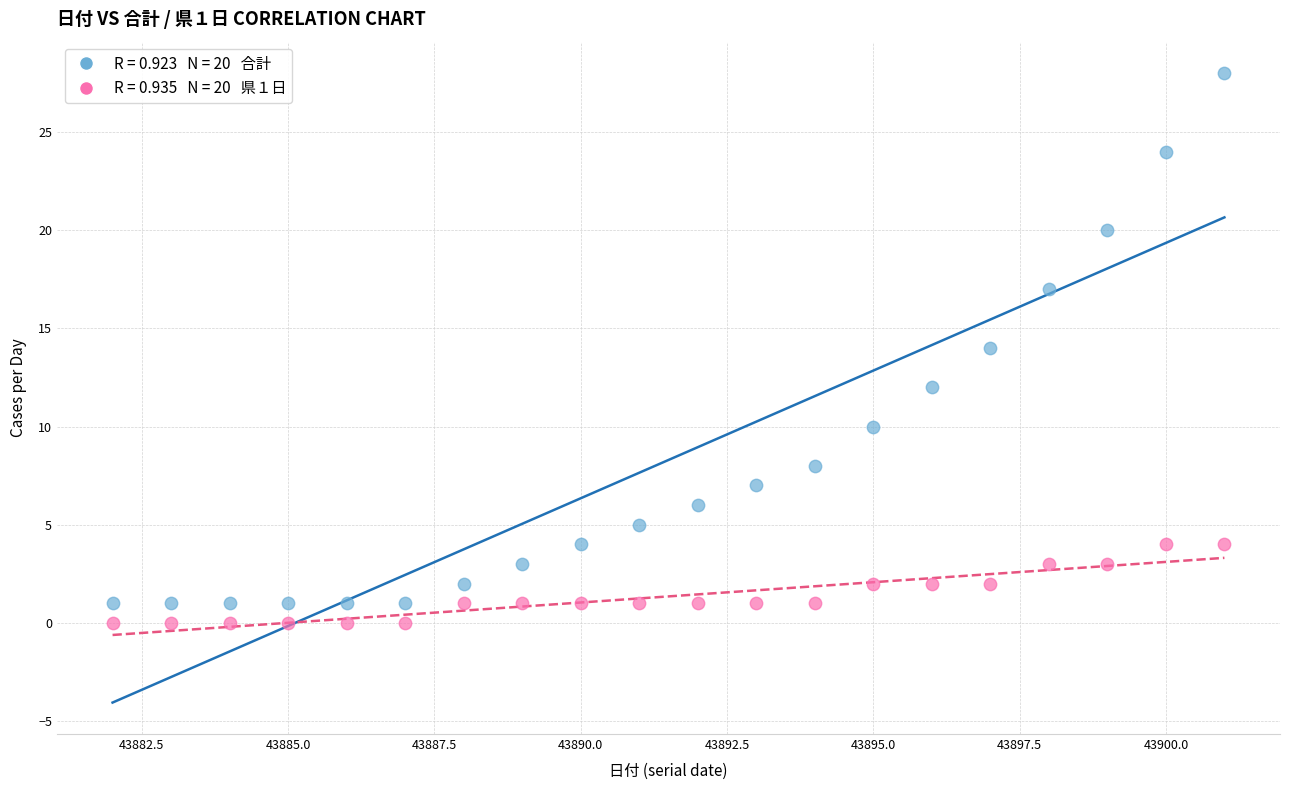

Across all data points, what is the range of Y values (max minus min)?

28